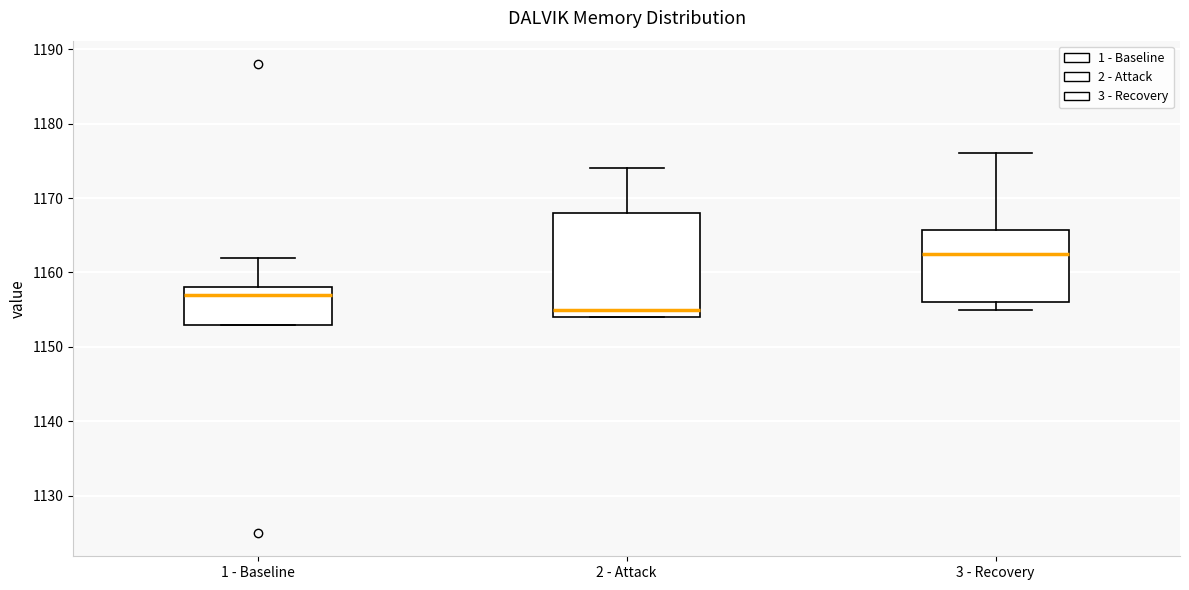

Which box has the highest median line?

3 - Recovery